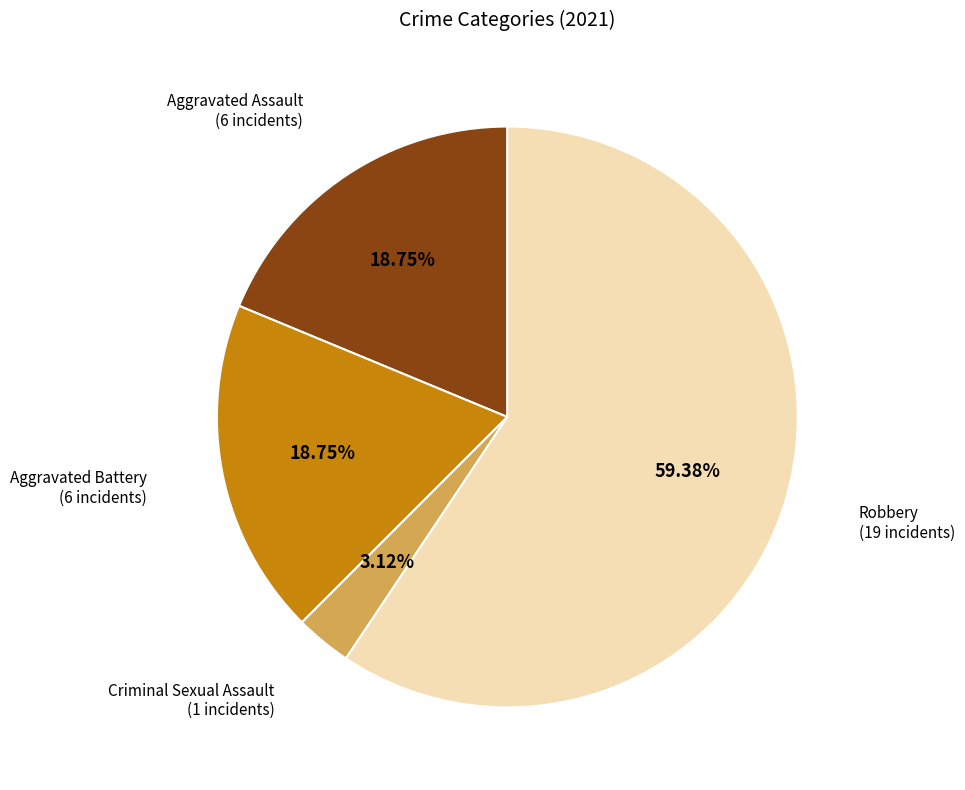

Count the number of slices in the pie.

4